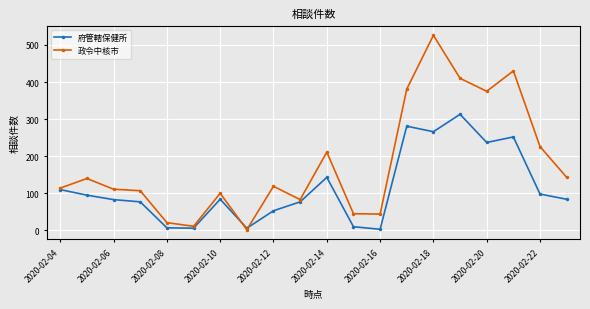

True or false: 政令中核市 has more than 0 points higher than both neighbors.

True